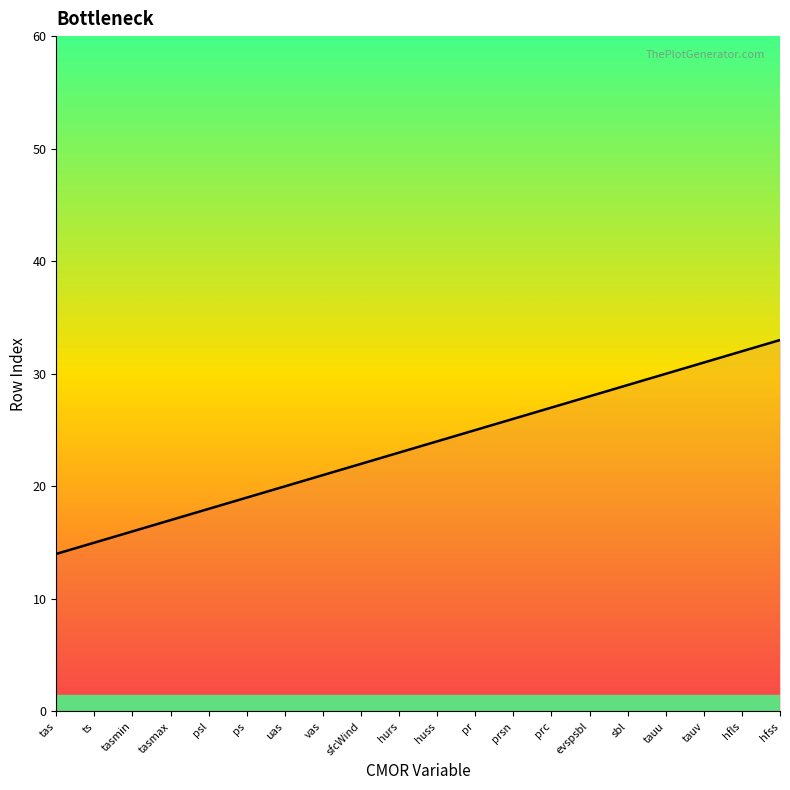

Rank the categories by value from highest to lowest.

hfss, hfls, tauv, tauu, sbl, evspsbl, prc, prsn, pr, huss, hurs, sfcWind, vas, uas, ps, psl, tasmax, tasmin, ts, tas